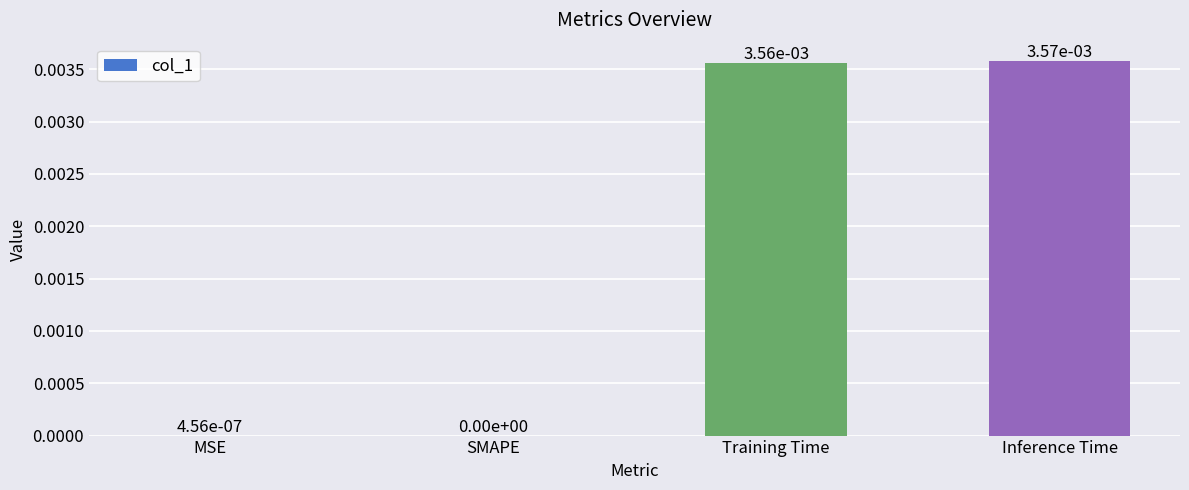

The value at Training Time is 0.0. True or false?

True